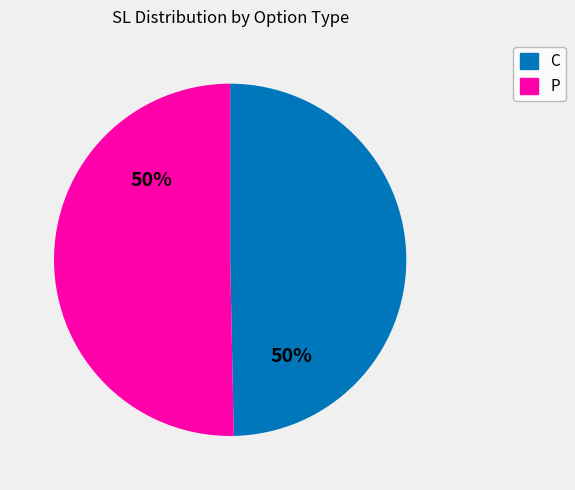

Is it true that P is 41% of the pie?

False